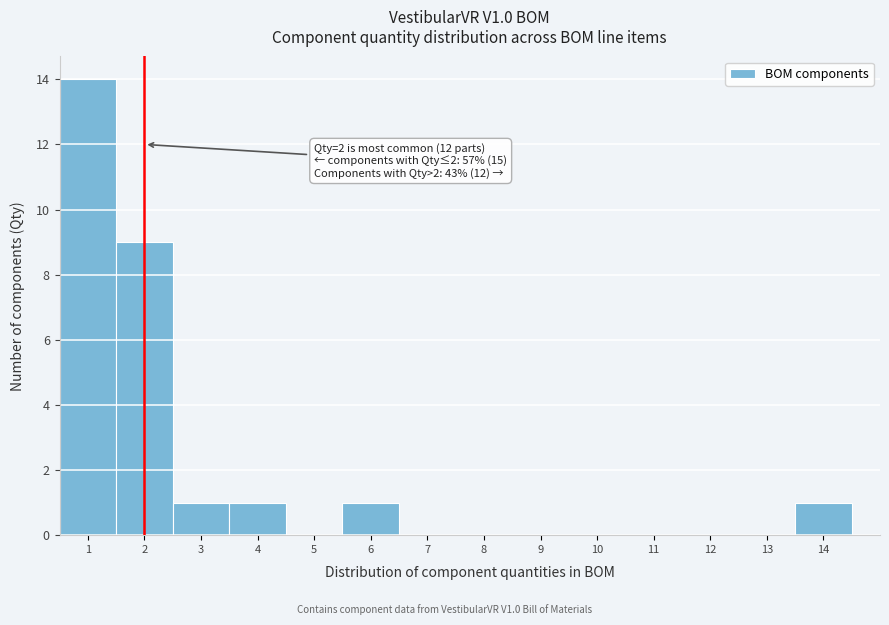

Over which range of the x-axis is the bar tallest?

0.5 to 1.5